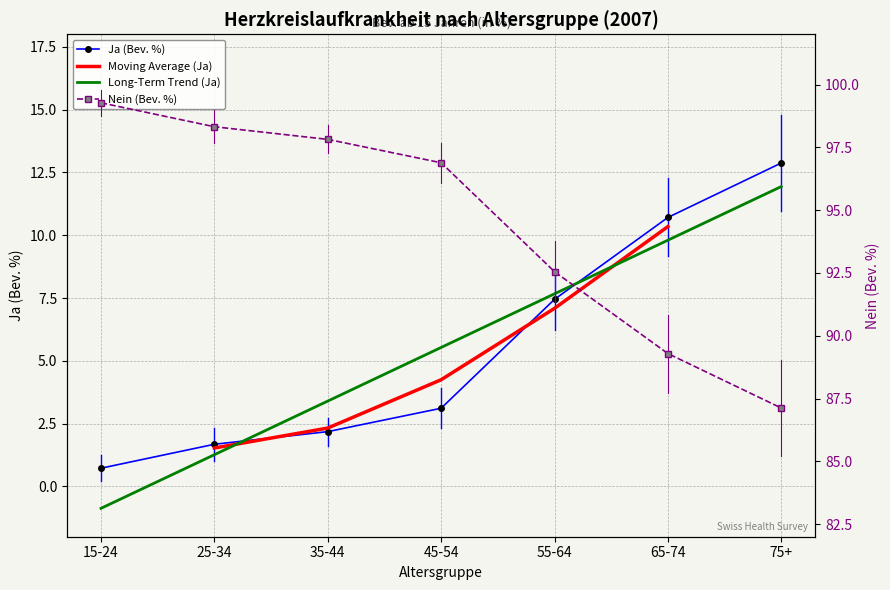

How many values in the Nein (Bev. %) series exceed 96?

4